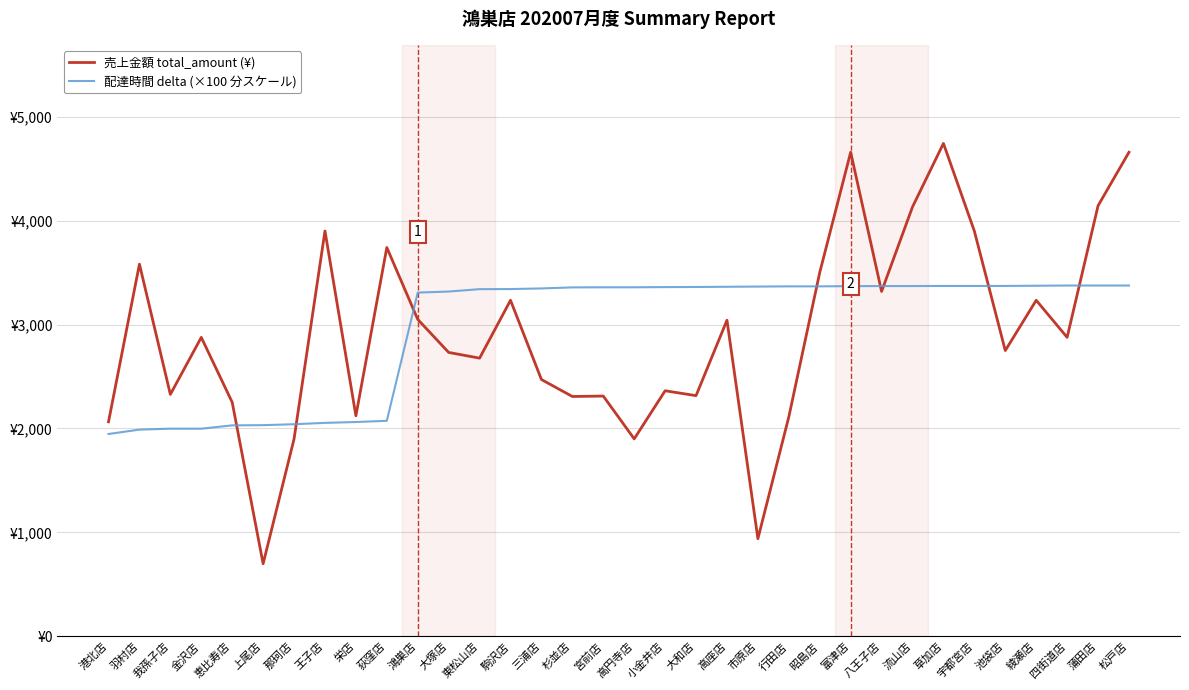

Between 三浦店 and 松戸店, which series saw the biggest shift?

売上金額 total_amount (¥)